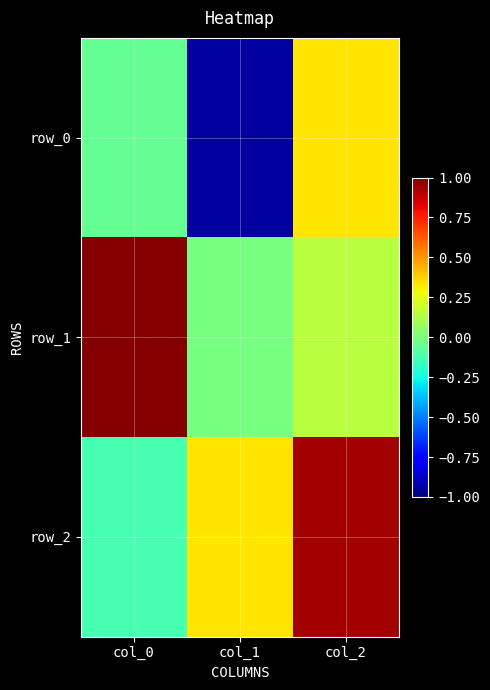

Reading right to left, extract all data points from this chart.

row_0: col_2=0.3	col_1=-0.9	col_0=-0.1
row_1: col_2=0.1	col_1=-0.0	col_0=1.0
row_2: col_2=0.9	col_1=0.3	col_0=-0.1